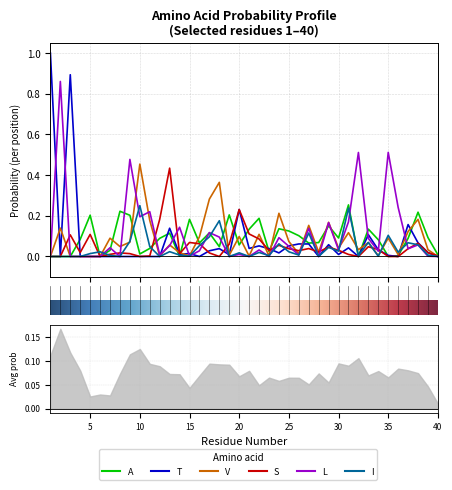

What is the difference between the highest and lowest values at 21?

0.1